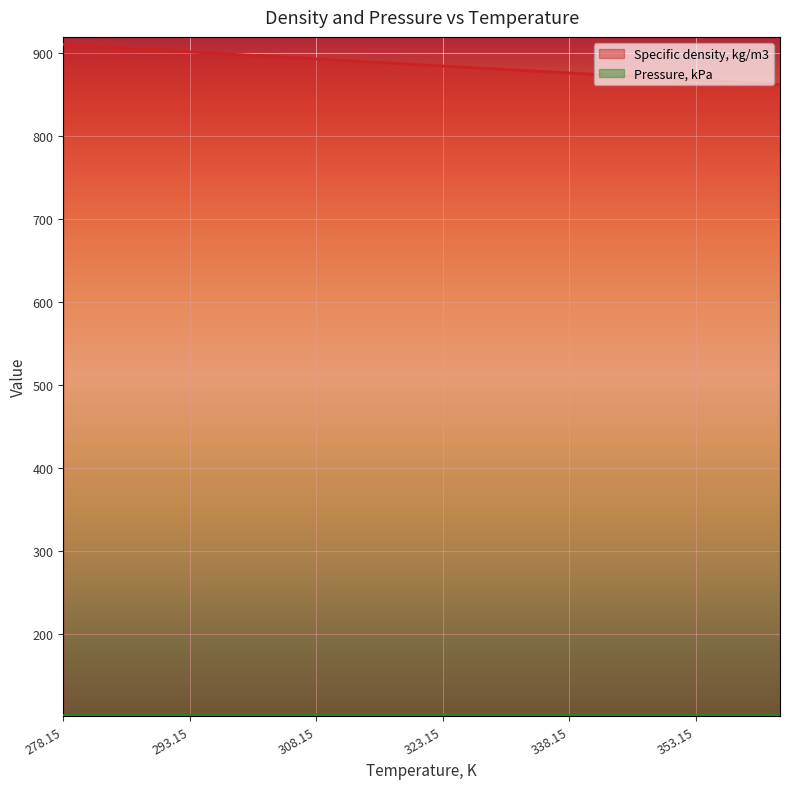

List the labels in order of value, smallest first.

363.15, 358.15, 353.15, 348.15, 343.15, 338.15, 333.15, 328.15, 323.15, 318.15, 313.15, 308.15, 303.15, 298.15, 293.15, 288.15, 283.15, 278.15